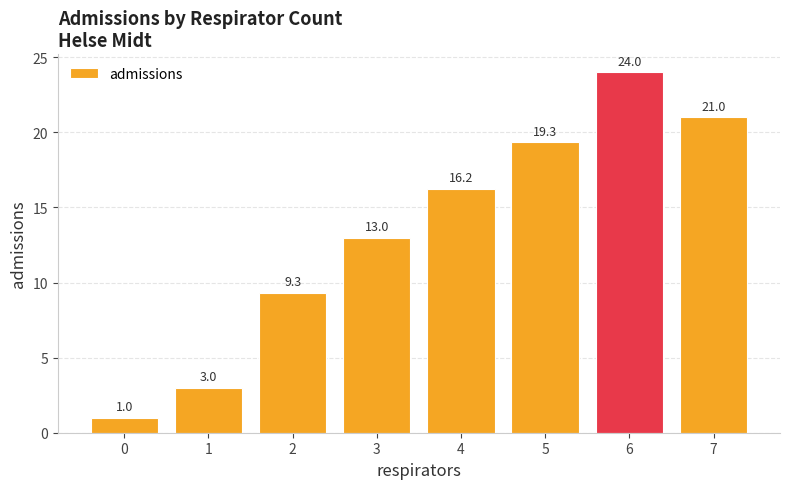

Does the chart contain stacked bars?

No